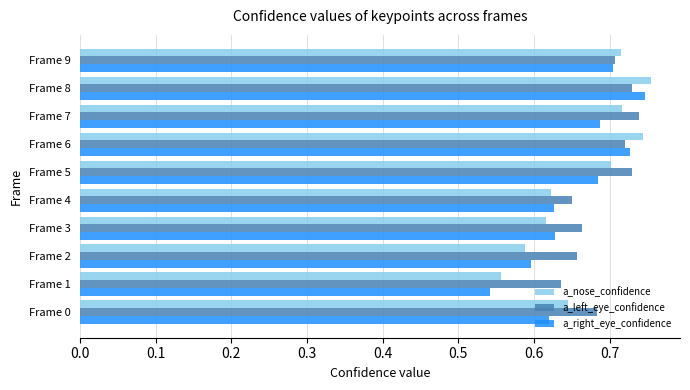

Which category has the lowest value across all series?

Frame 1